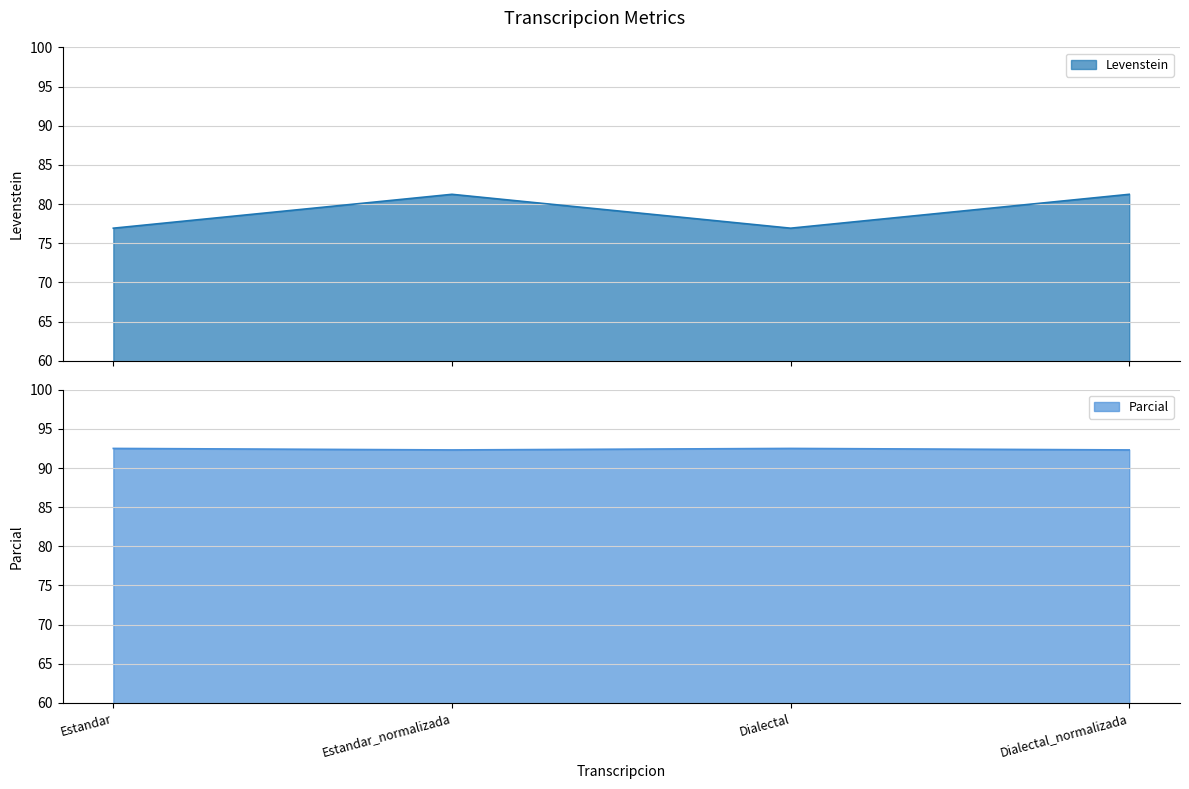

Is it true that Levenstein equals 19.8 at Estandar?

False